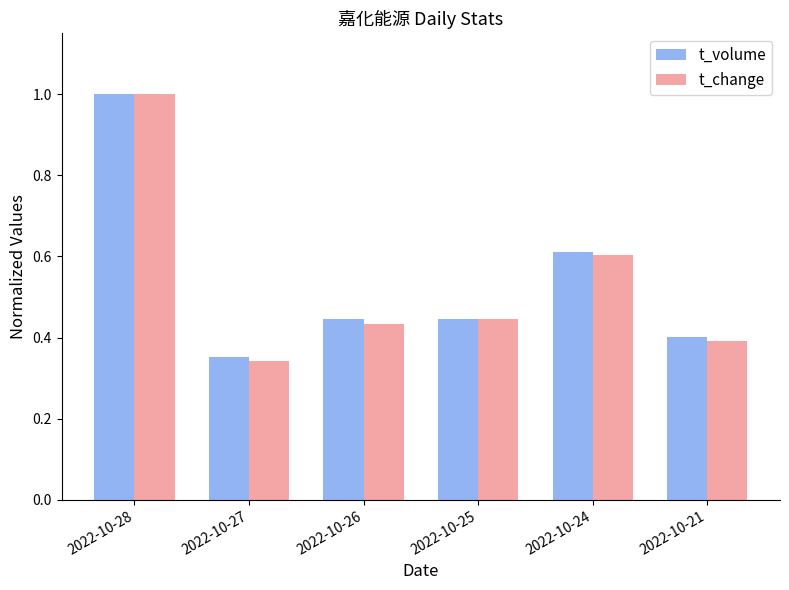

What is the difference between the maximum and minimum values in the t_change series?

0.7